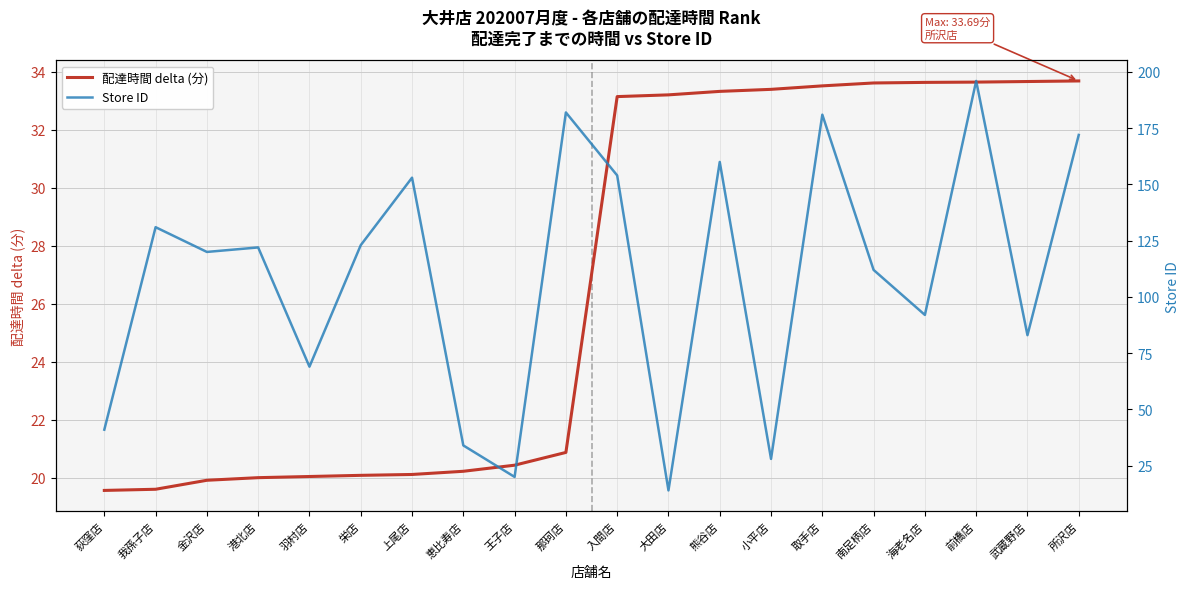

Reading right to left, extract all data points from this chart.

配達時間 delta (分): 33.7	33.7	33.6	33.6	33.6	33.5	33.4	33.3	33.2	33.1	20.9	20.4	20.2	20.1	20.1	20.1	20.0	19.9	19.6	19.6
Store ID: 172.0	83.0	196.0	92.0	112.0	181.0	28.0	160.0	14.0	154.0	182.0	20.0	34.0	153.0	123.0	69.0	122.0	120.0	131.0	41.0